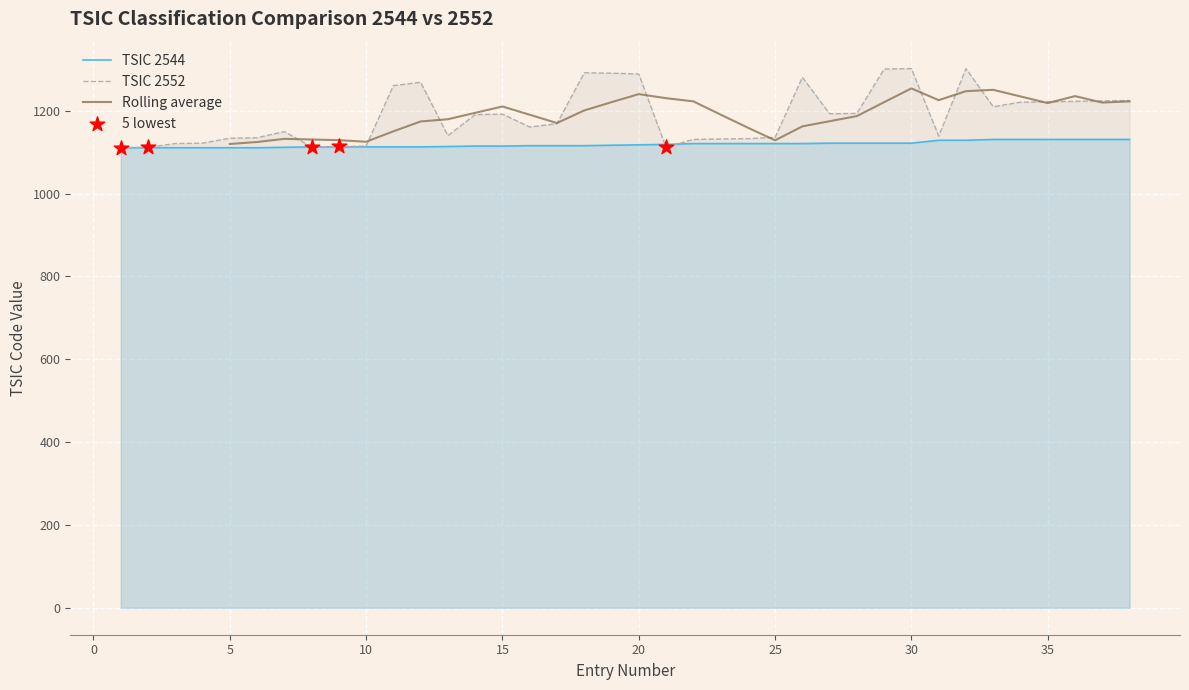

True or false: TSIC 2544 has a value of 1122 at 30.

True